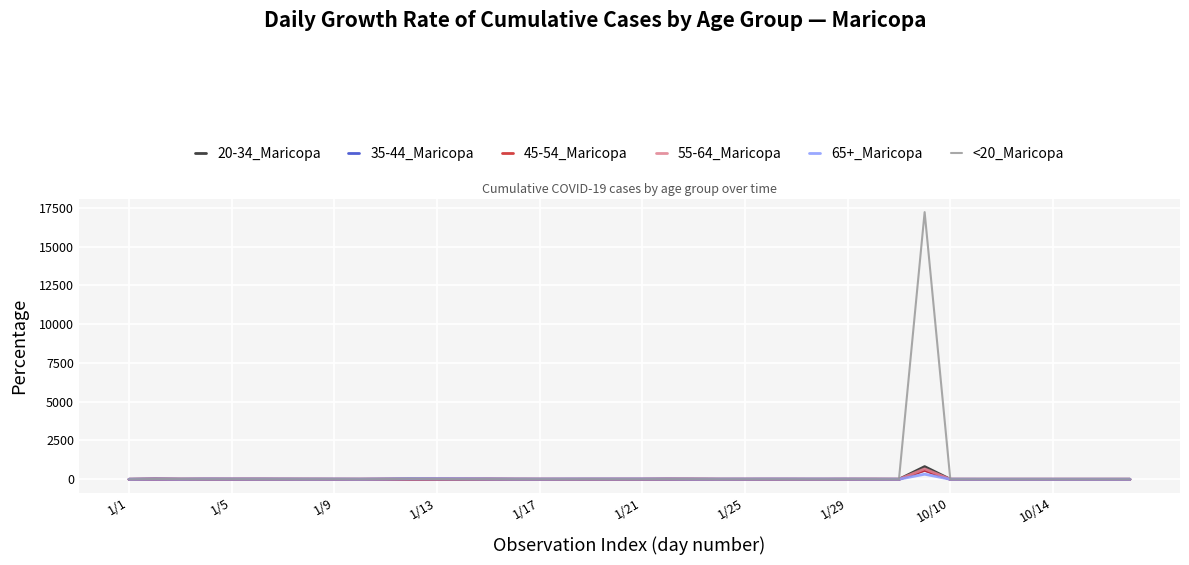

Which series has the widest spread of values?

<20_Maricopa